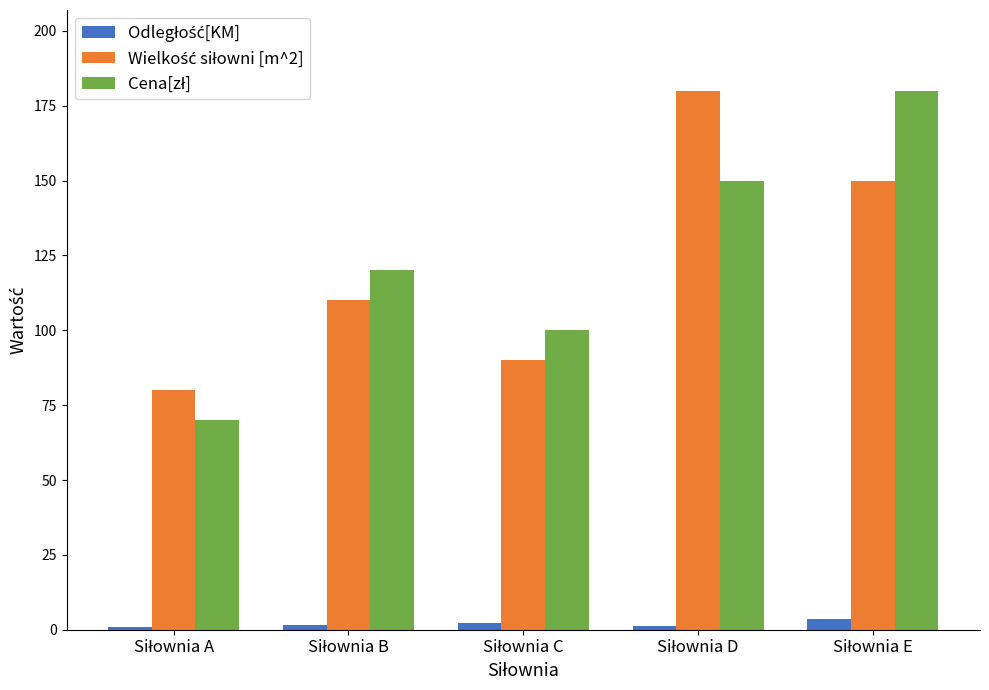

Between Siłownia E and Siłownia B, which is larger?

Siłownia E